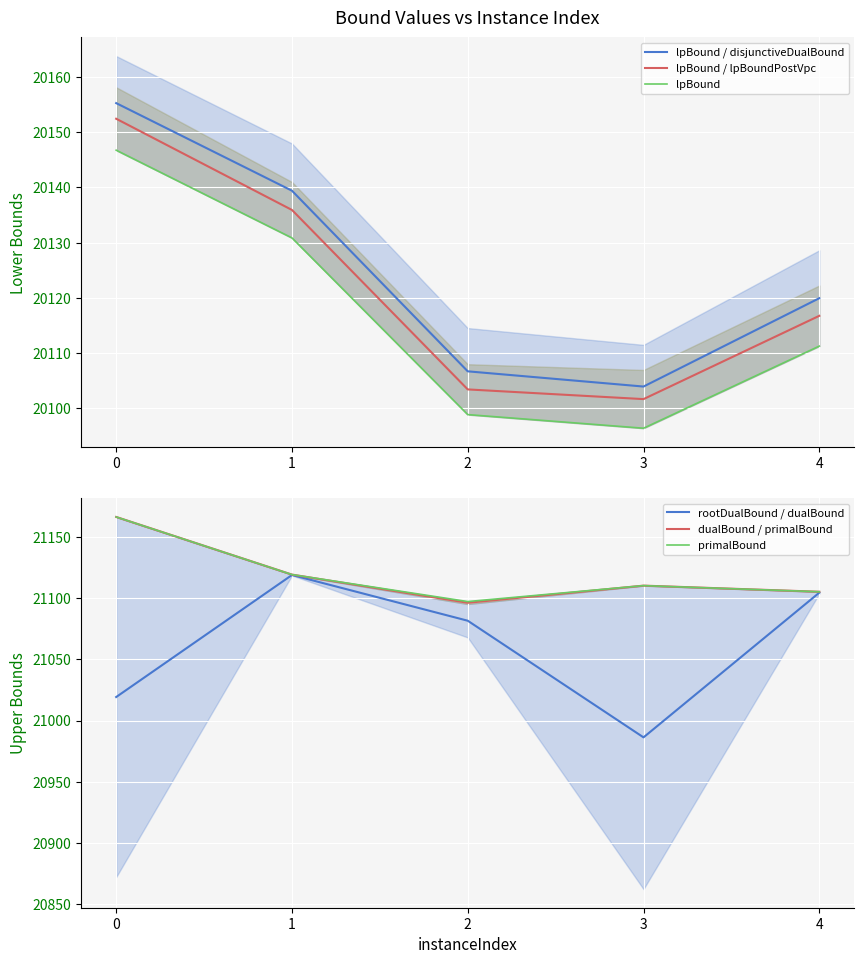

True or false: lpBound / disjunctiveDualBound and lpBound cross at least once.

False